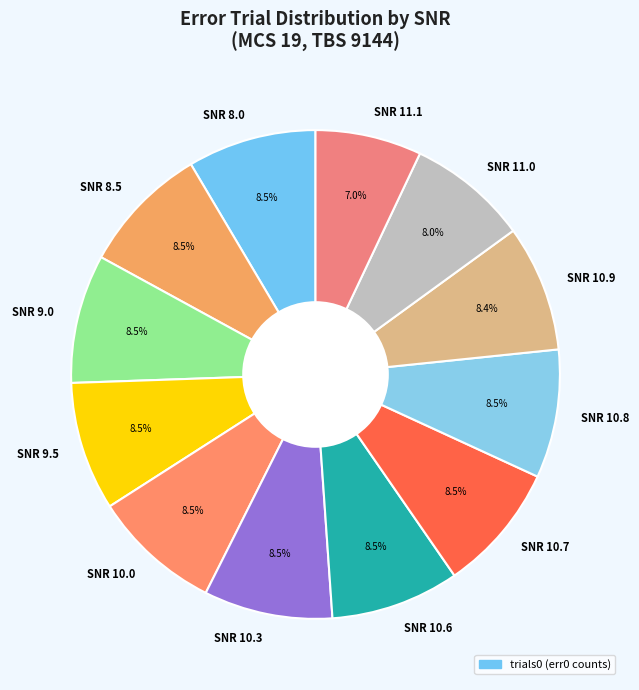

Is SNR 11.0 the majority of the pie?

No